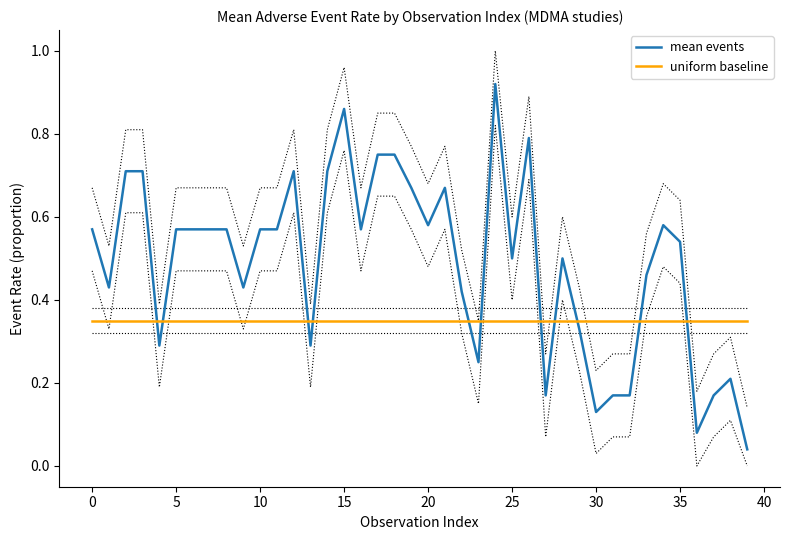

Reading left to right, transcribe all the data shown in this chart.

mean events: 0.6	0.4	0.7	0.7	0.3	0.6	0.6	0.6	0.6	0.4	0.6	0.6	0.7	0.3	0.7	0.9	0.6	0.8	0.8	0.7	0.6	0.7	0.4	0.2	0.9	0.5	0.8	0.2	0.5	0.3	0.1	0.2	0.2	0.5	0.6	0.5	0.1	0.2	0.2	0.0
uniform baseline: 0.3	0.3	0.3	0.3	0.3	0.3	0.3	0.3	0.3	0.3	0.3	0.3	0.3	0.3	0.3	0.3	0.3	0.3	0.3	0.3	0.3	0.3	0.3	0.3	0.3	0.3	0.3	0.3	0.3	0.3	0.3	0.3	0.3	0.3	0.3	0.3	0.3	0.3	0.3	0.3